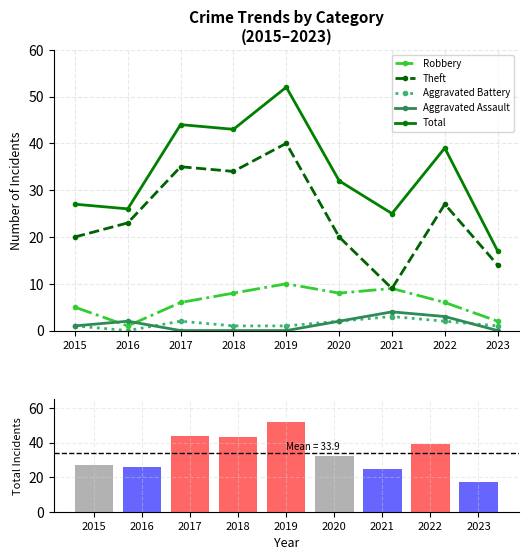

Which series has the largest range (max minus min)?

Total